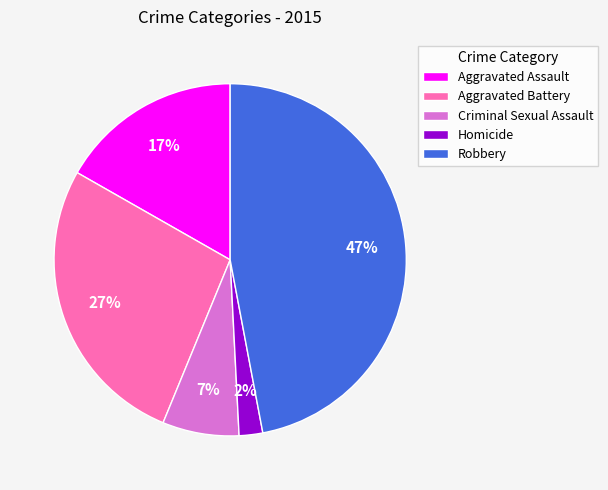

How many slices are in this pie chart?

5